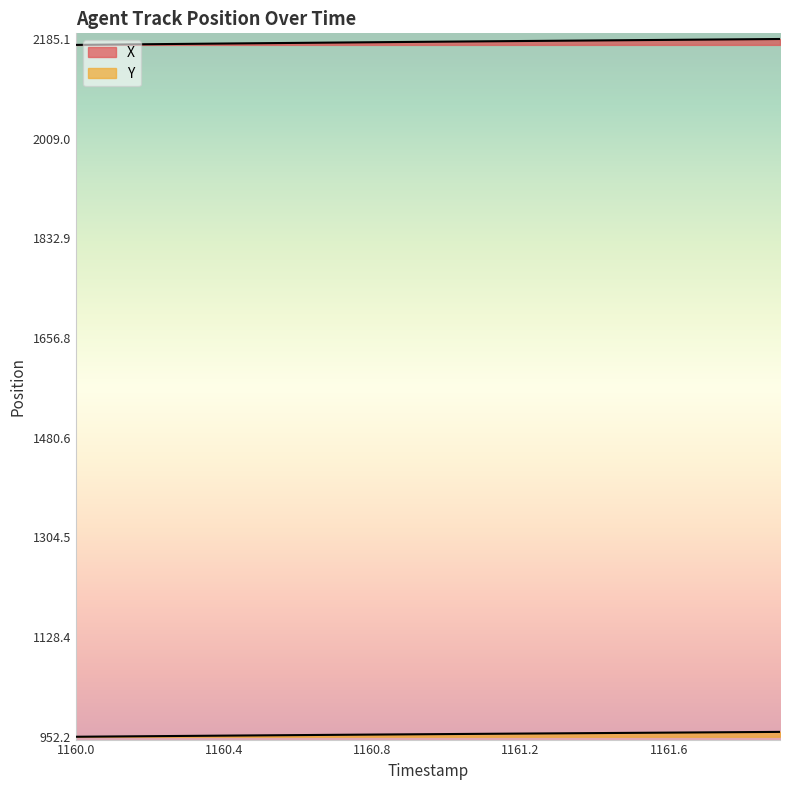

Which series has the largest total across all categories?

X